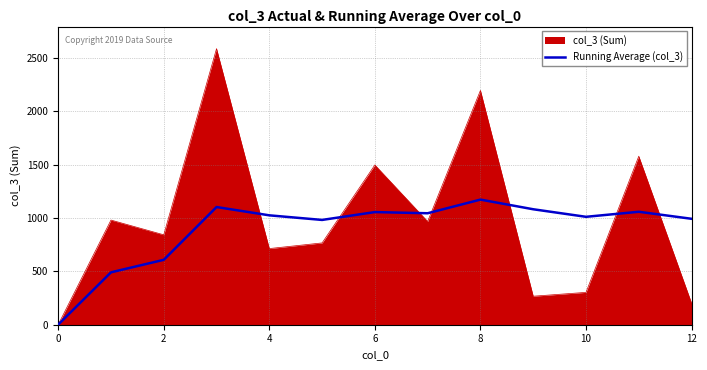

List the series in order of their peak value, highest first.

col_3 (Sum), Running Average (col_3)